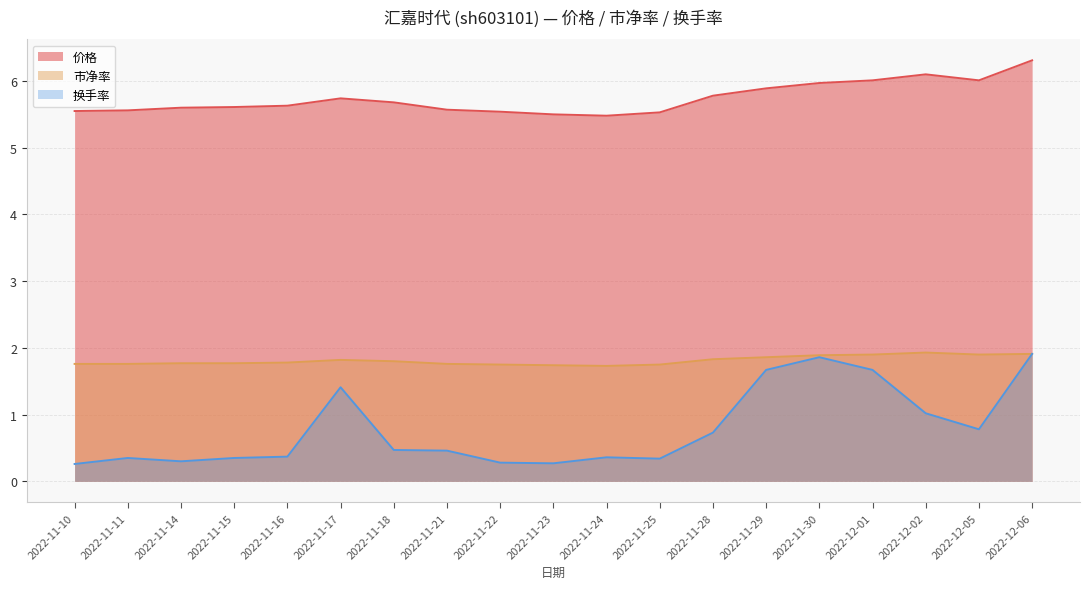

At 2022-11-24, list the series in order from smallest to largest.

换手率, 市净率, 价格